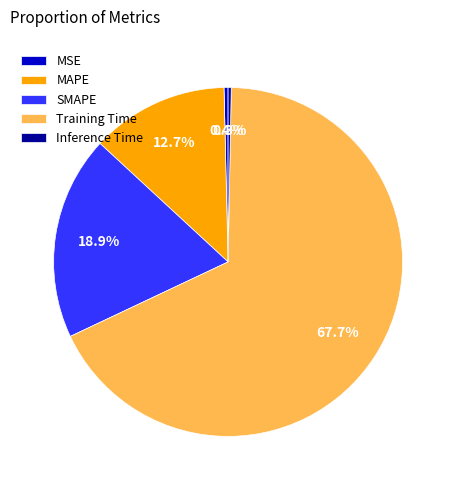

Is there a majority slice in this chart?

Yes